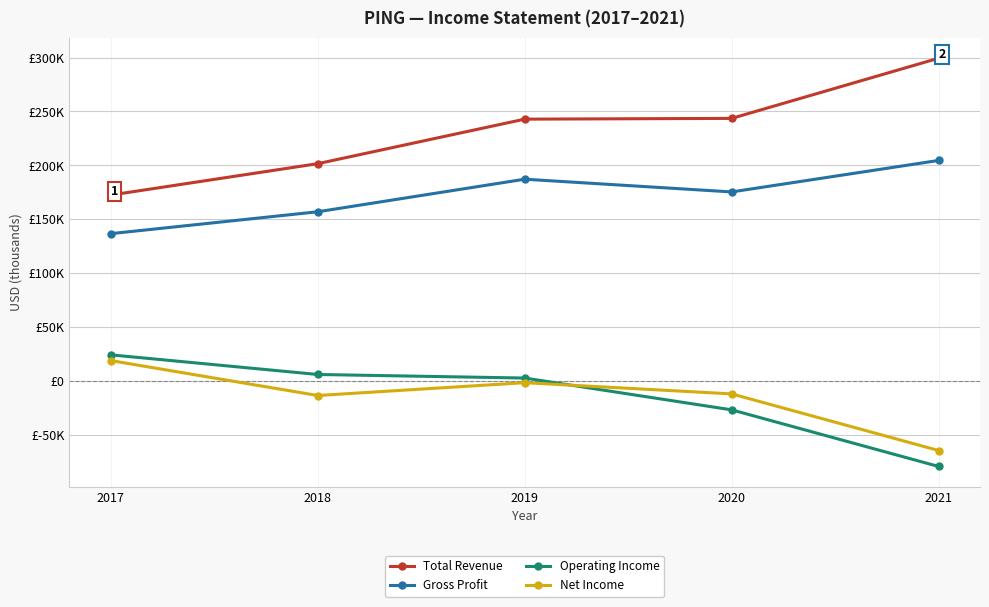

Reading left to right, extract all data points from this chart.

Total Revenue: 172500	201600	242900	243600	299400
Gross Profit: 136700	157000	187200	175400	204600
Operating Income: 24300	6100	2800	-26700	-79200
Net Income: 19000	-13400	-1500	-11900	-64400